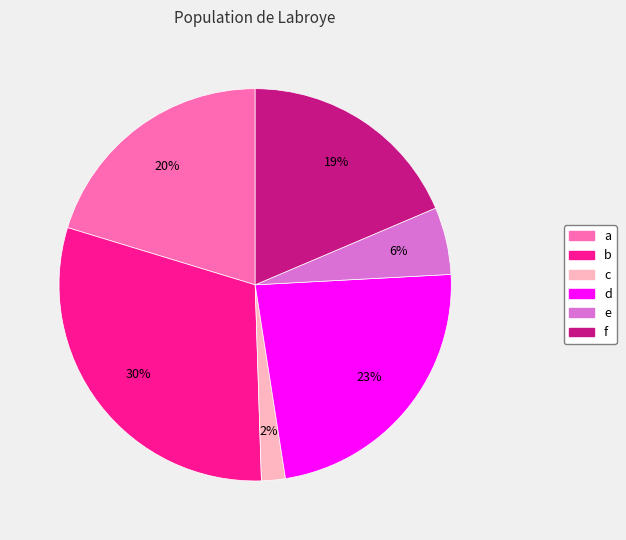

To the nearest percent, what is the average slice percentage?

17%